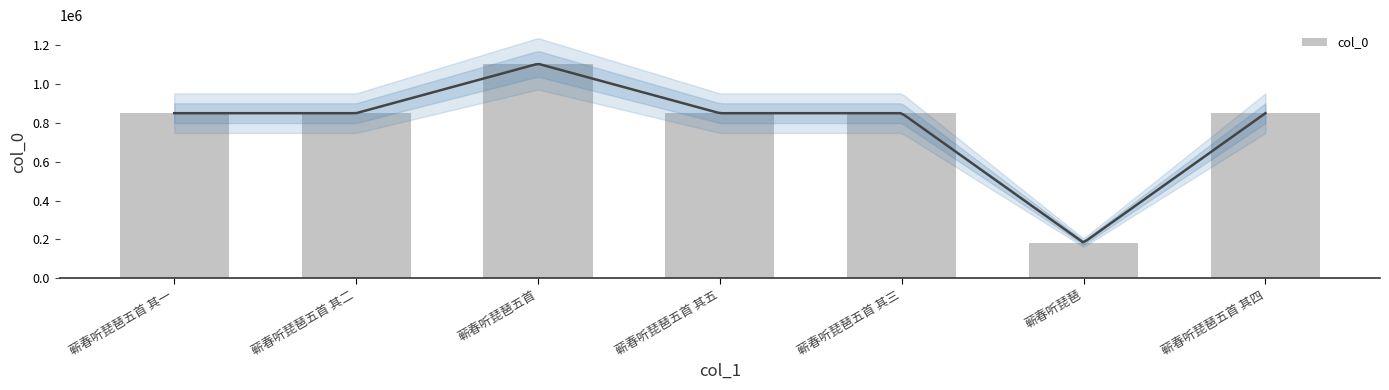

Between 蕲春听琵琶 and 蕲春听琵琶五首 其一, which is larger?

蕲春听琵琶五首 其一